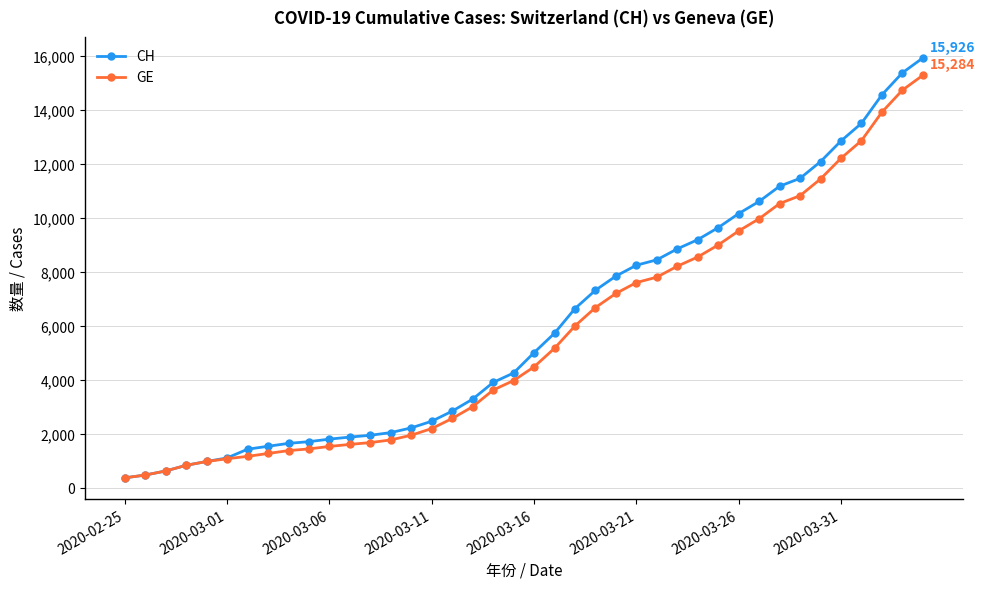

What is the maximum value for GE?

15284